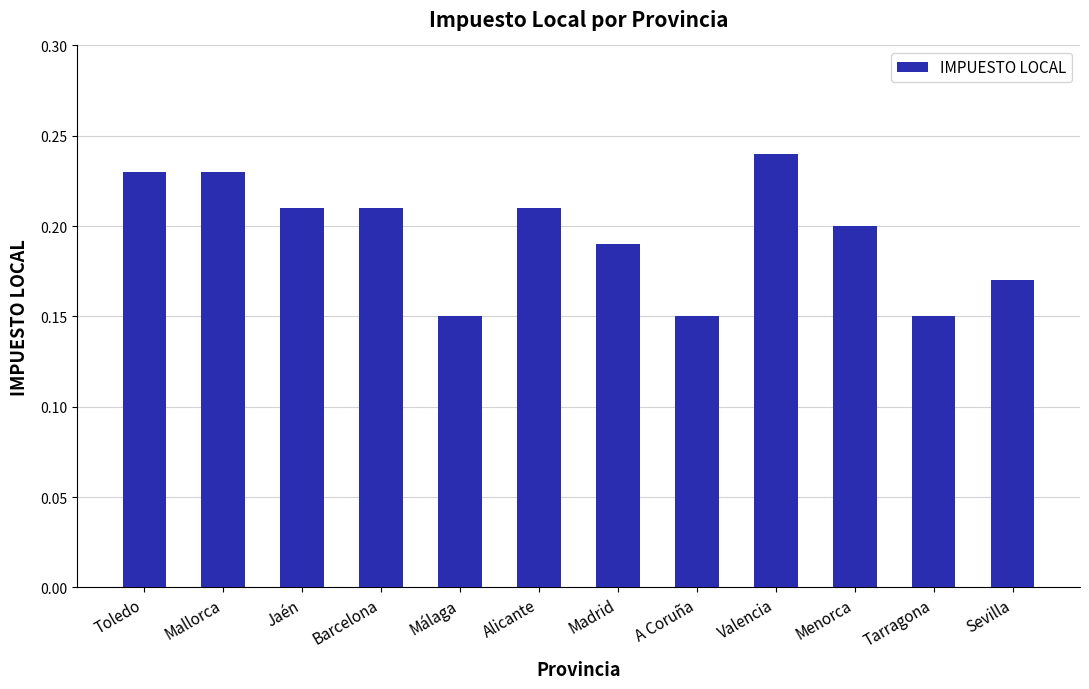

True or false: the data shows 0.3 at Mallorca.

False